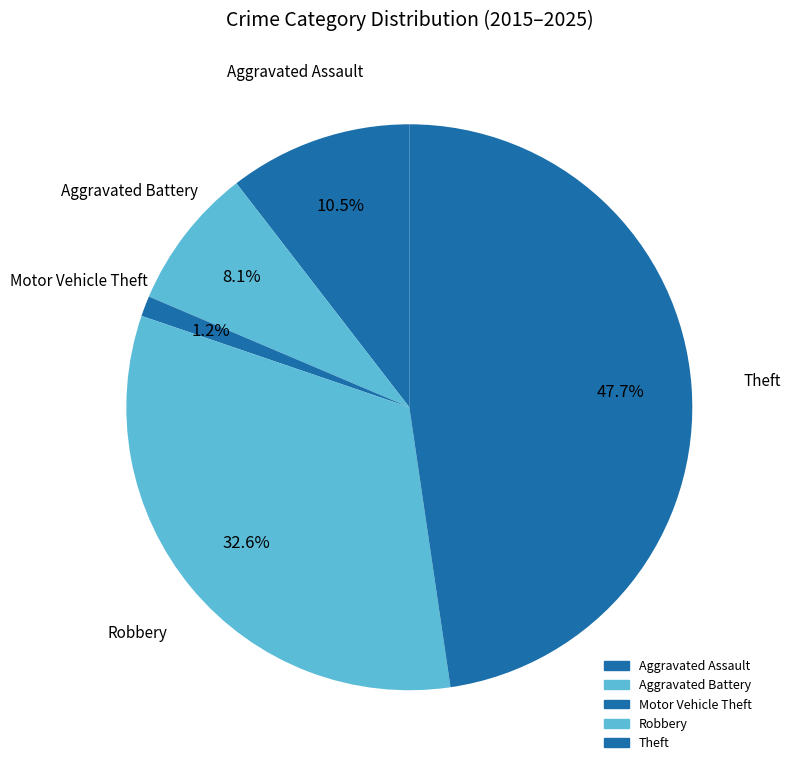

How many segments does this pie chart have?

5